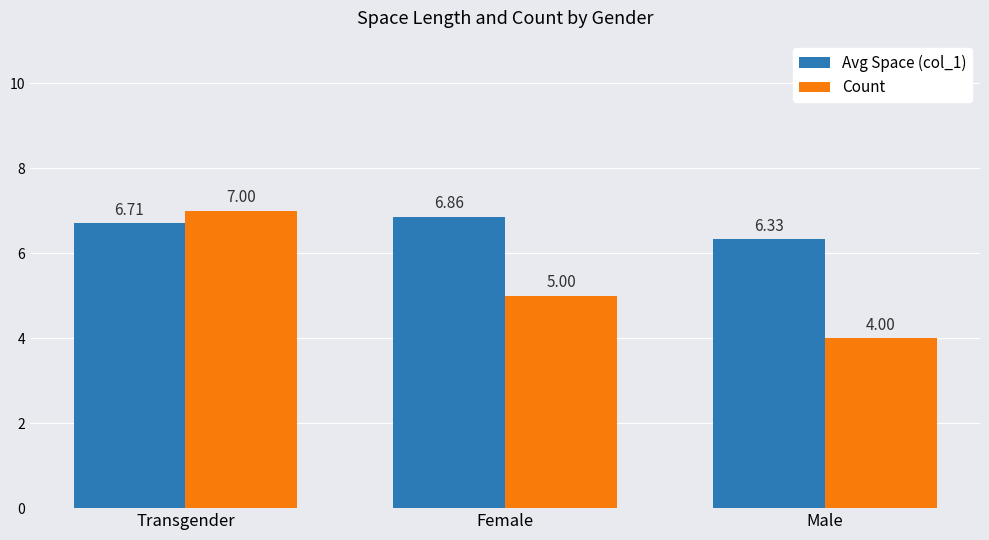

How many bars are there in each group?

2